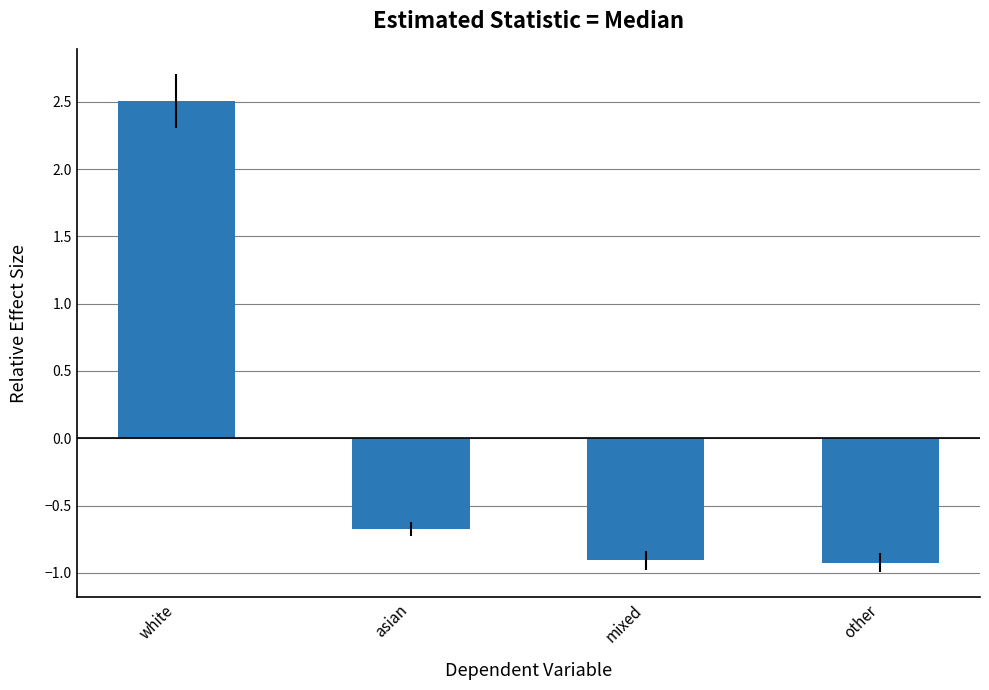

Reading left to right, list all the values displayed in this chart.

2.5	-0.7	-0.9	-0.9